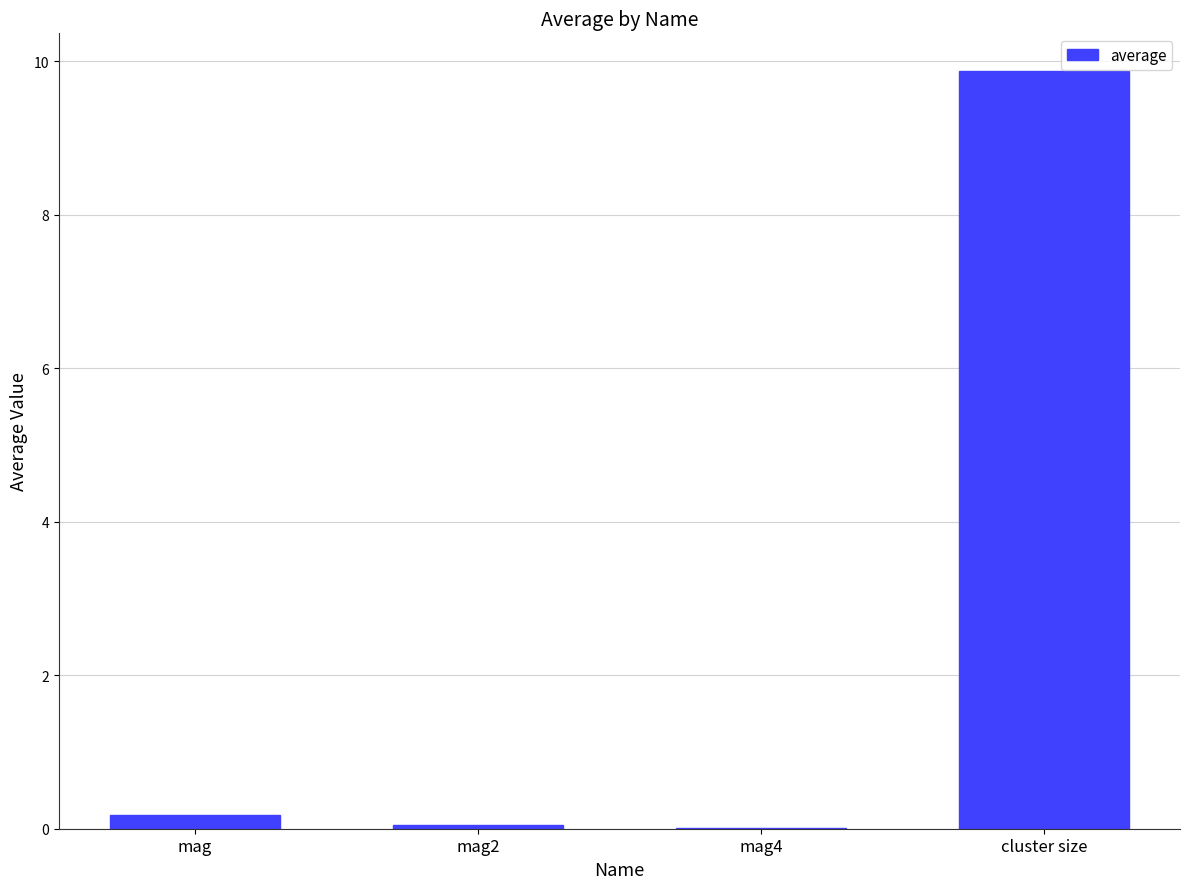

What is the greatest value displayed?

9.9